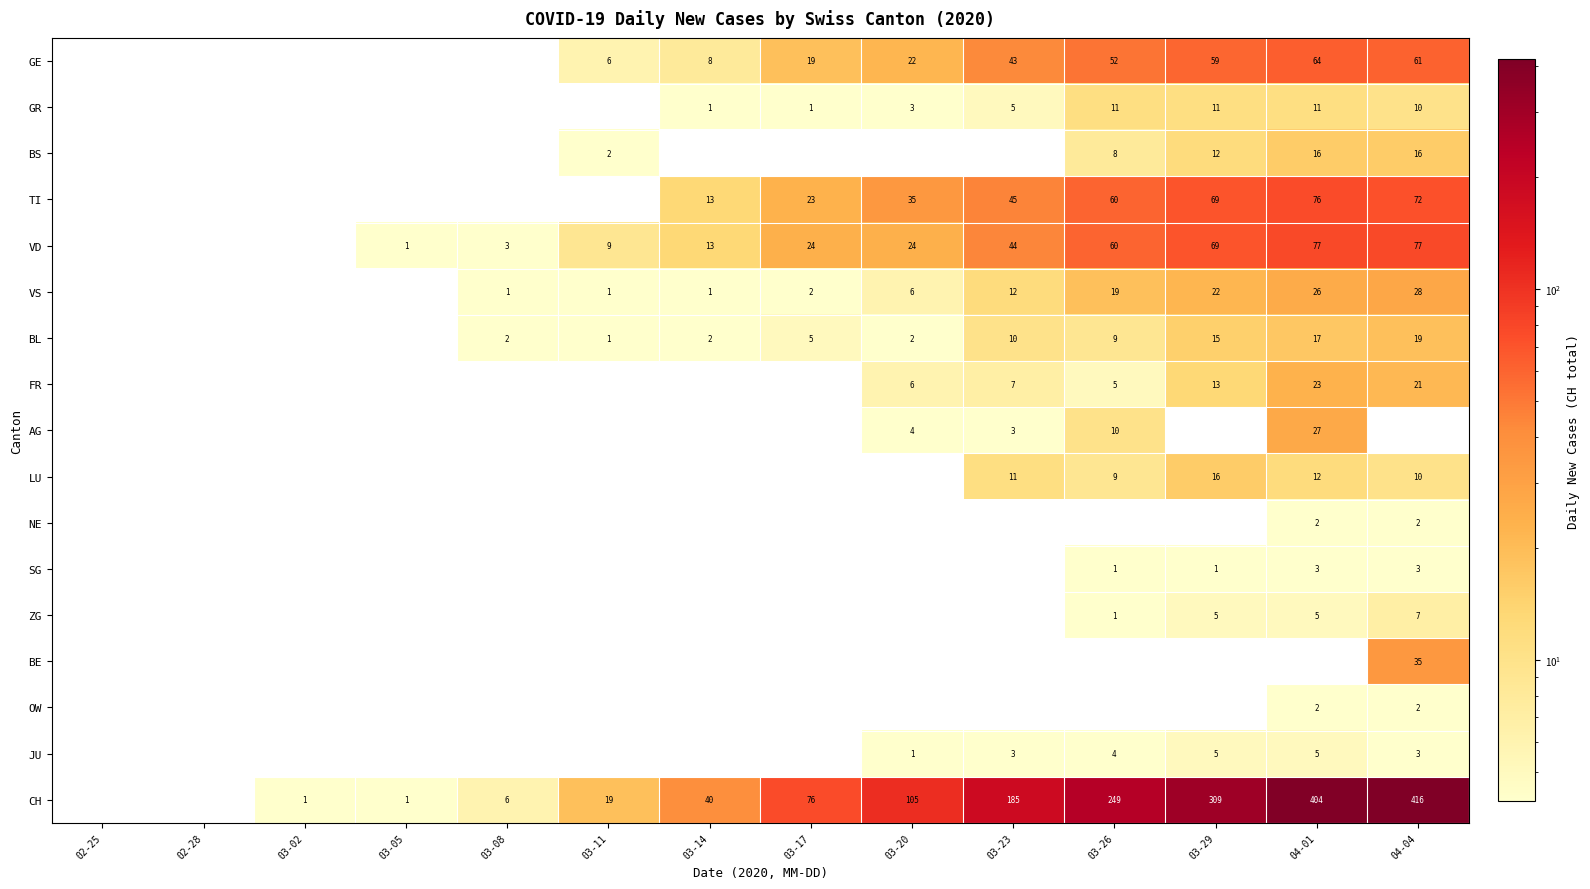

The JU series shows 4 at 03-26. True or false?

True